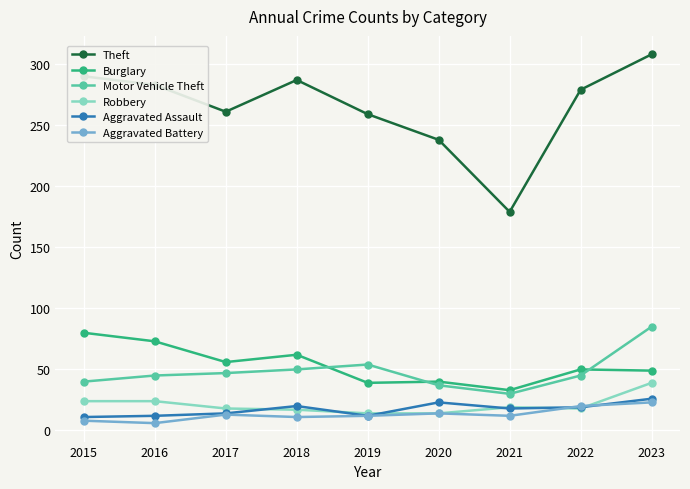

What is the difference between the second highest and second lowest values in the Motor Vehicle Theft series?

17